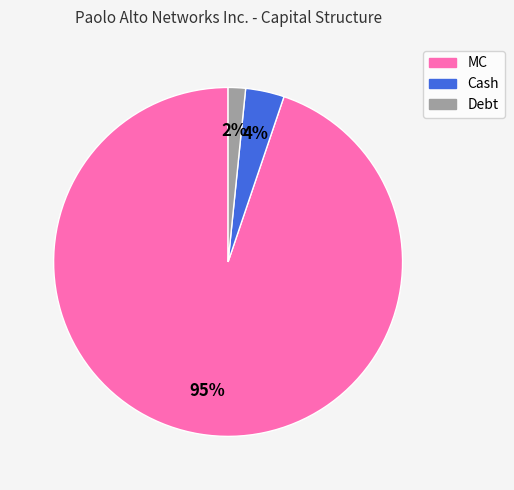

Combined, do Cash and Debt account for over 50%?

No